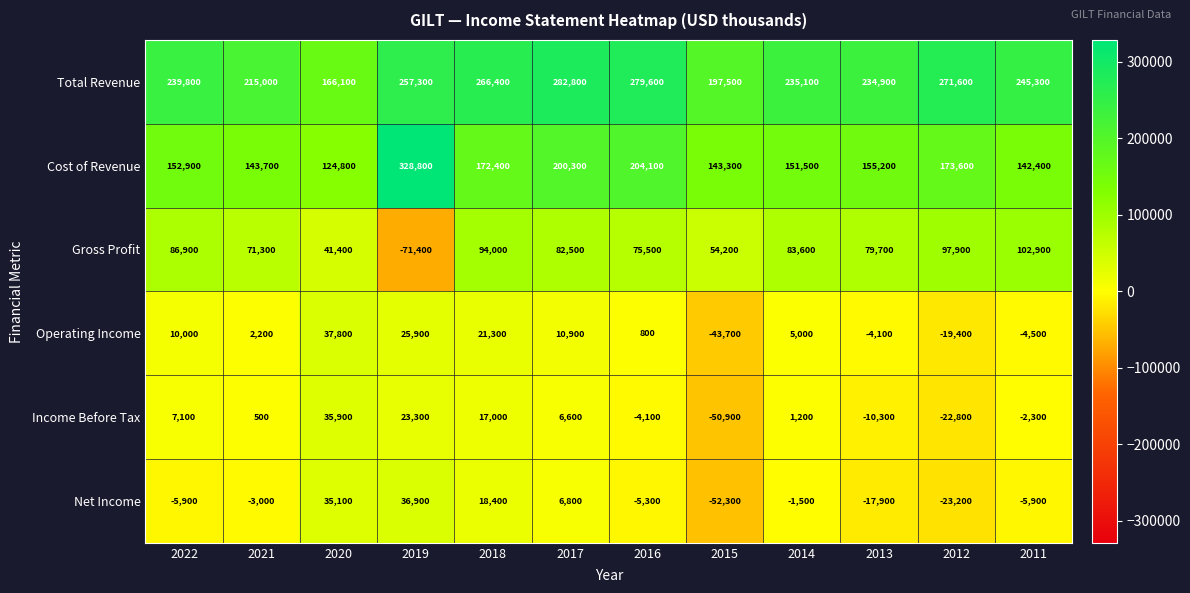

At which label does Operating Income reach its minimum?

2015